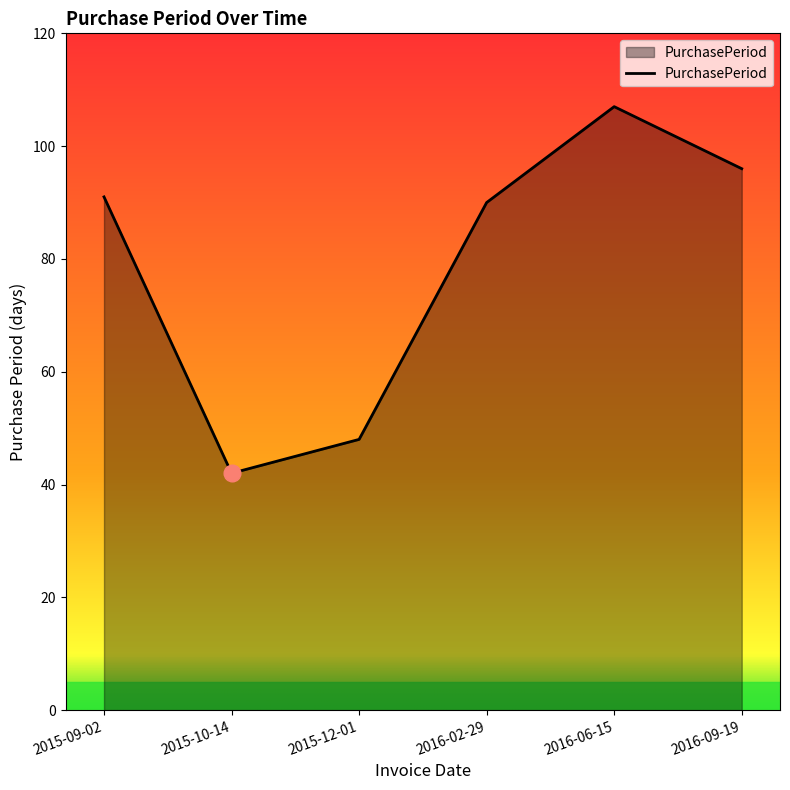

Read the value at 2015-12-01.

48